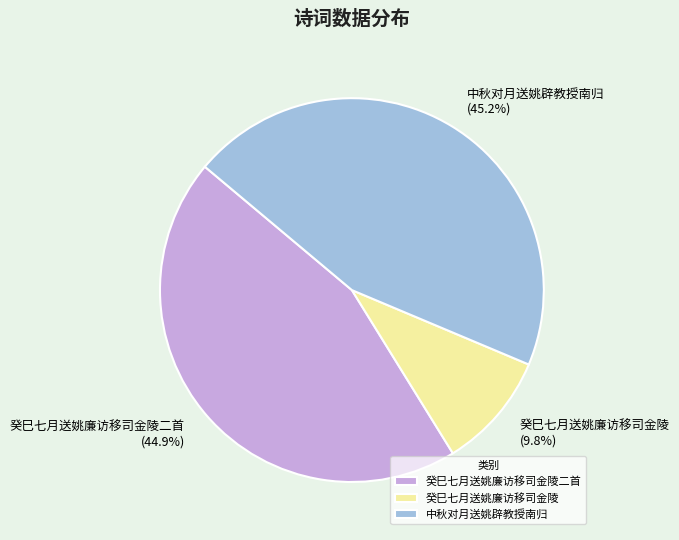

What percentage do 癸巳七月送姚廉访移司金陵二首 and 中秋对月送姚辟教授南归 together represent?

90.2%